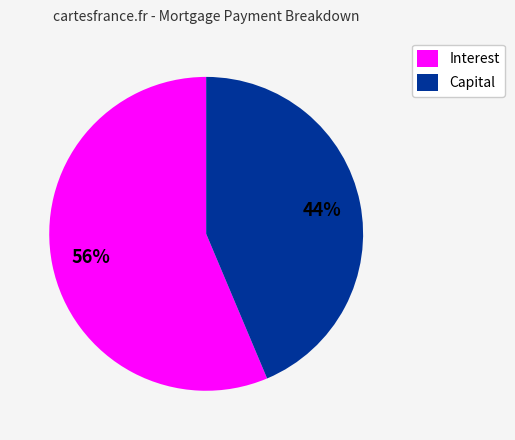

Count the number of slices in the pie.

2